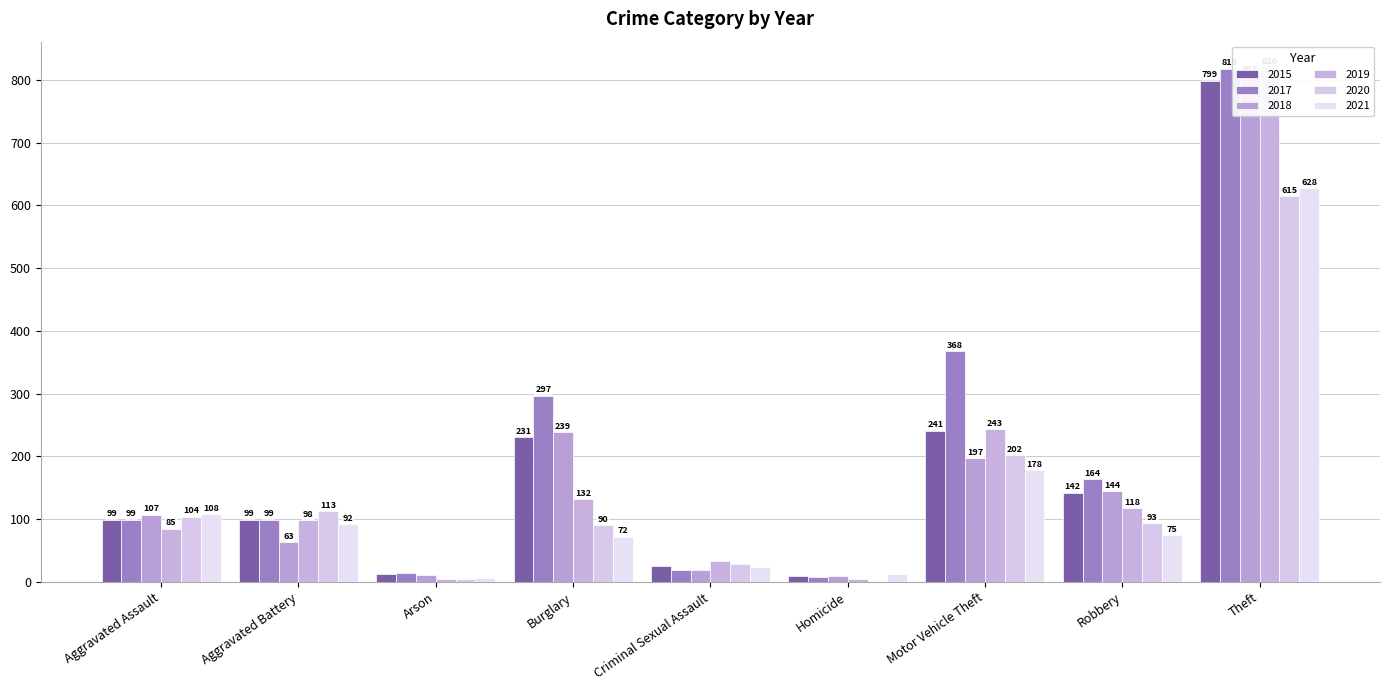

What is the average value of the 2017 series?

209